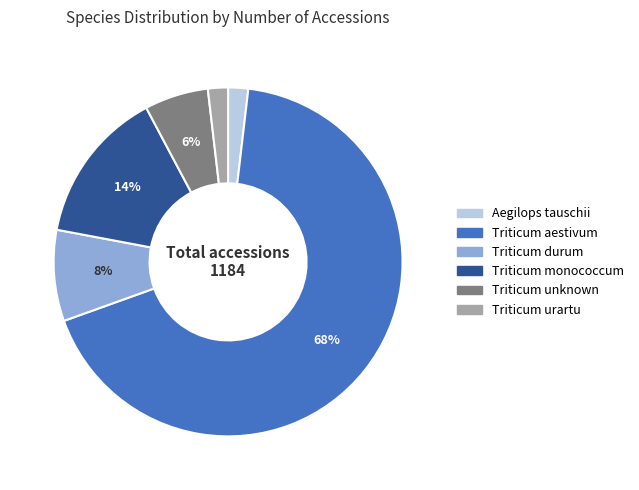

Is it true that Triticum aestivum is 68% of the pie?

True